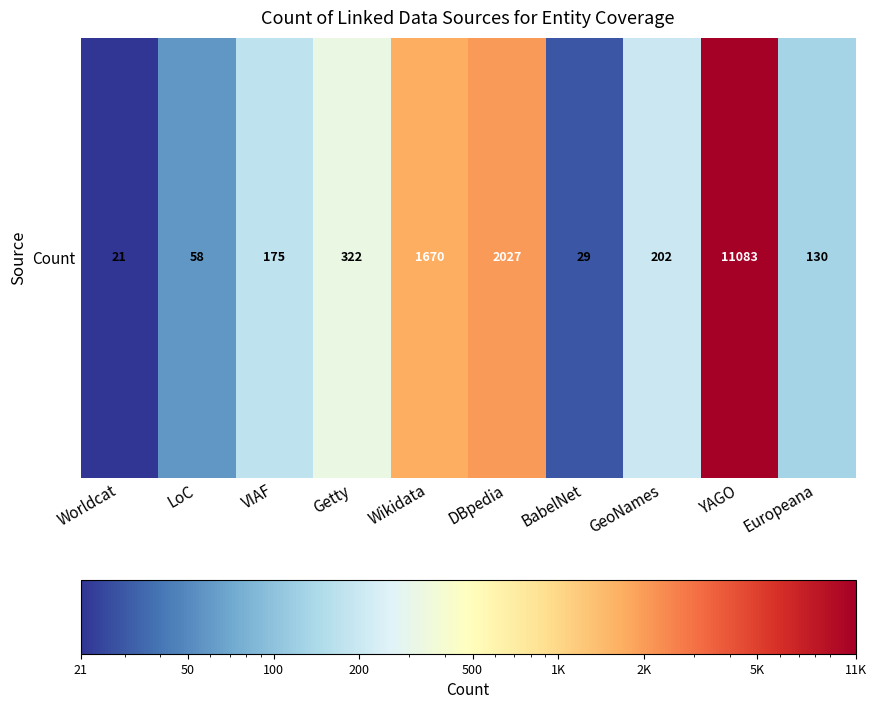

Where does the data first go above 202?

Getty